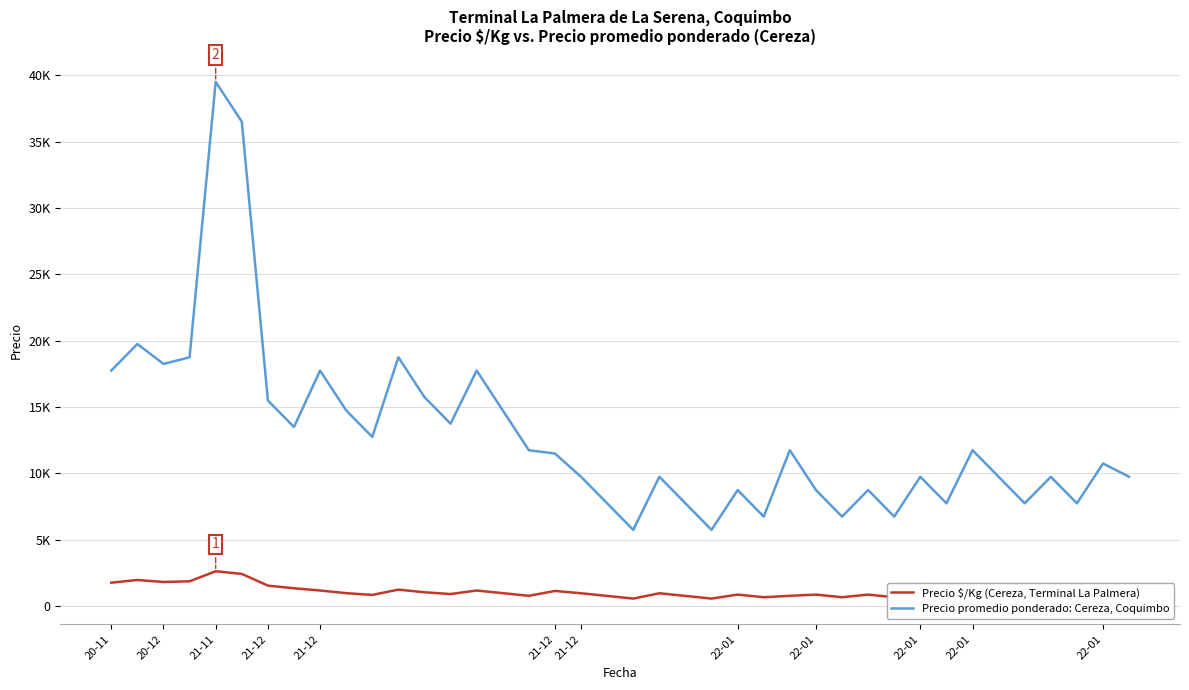

Where is Precio promedio ponderado: Cereza, Coquimbo nearest to the value 22625?

20-12